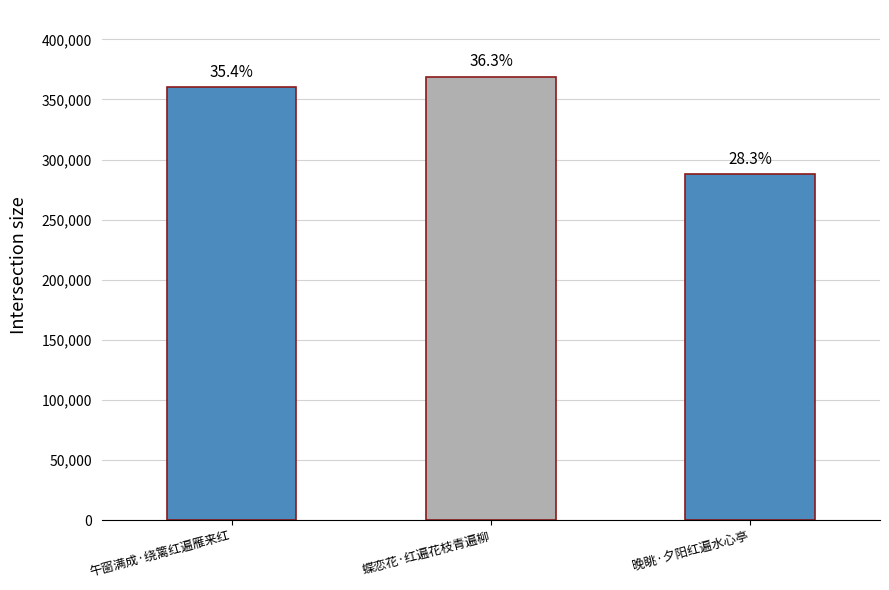

Is it true that the value at 蝶恋花·红遍花枝青遍柳 is 178952?

False